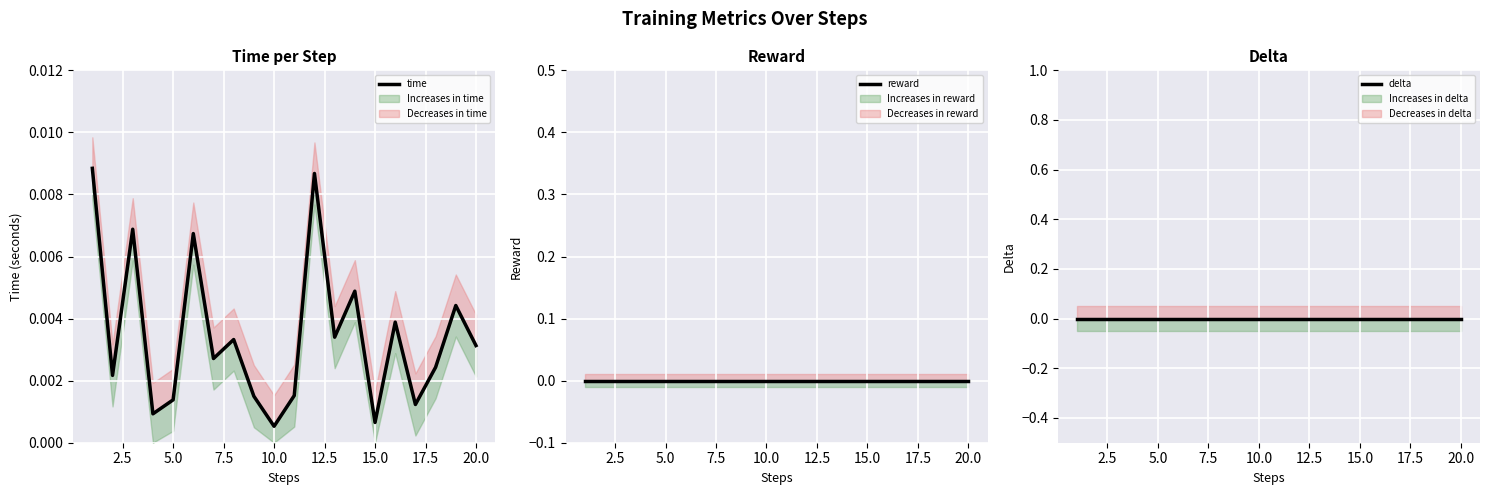

How many categories are shown in the chart?

20